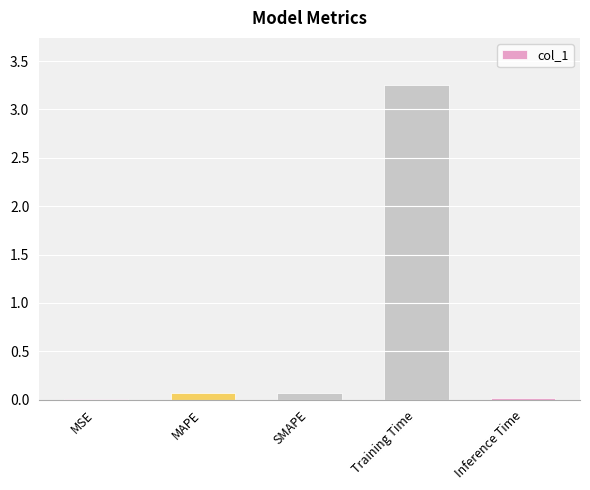

The chart shows a value of 5.8 at Training Time. True or false?

False